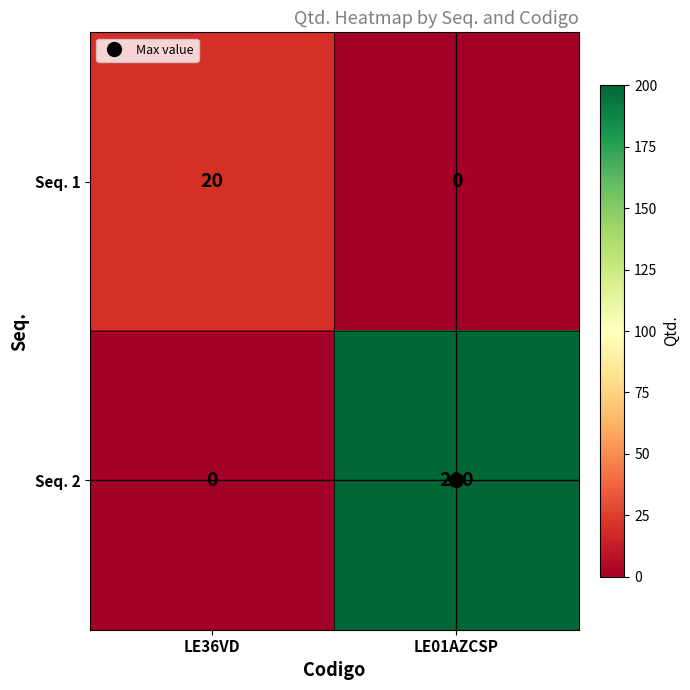

What is the difference between the Seq. 2 values at LE01AZCSP and LE36VD?

200